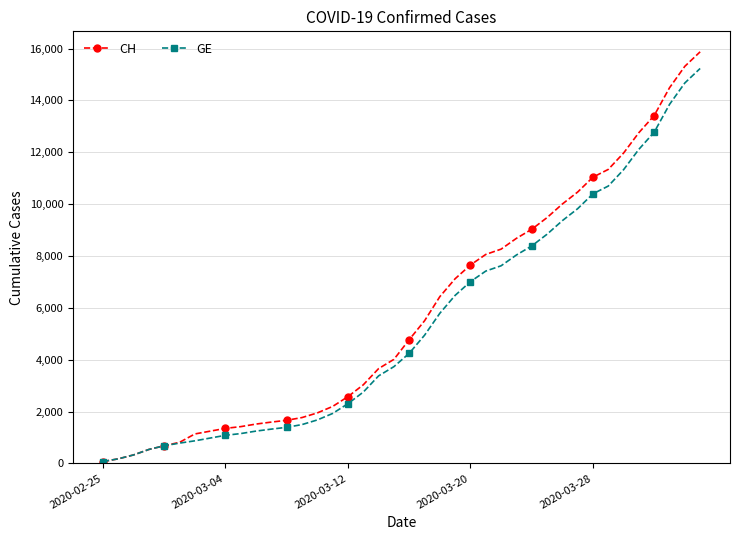

What is the maximum value for CH?

15875